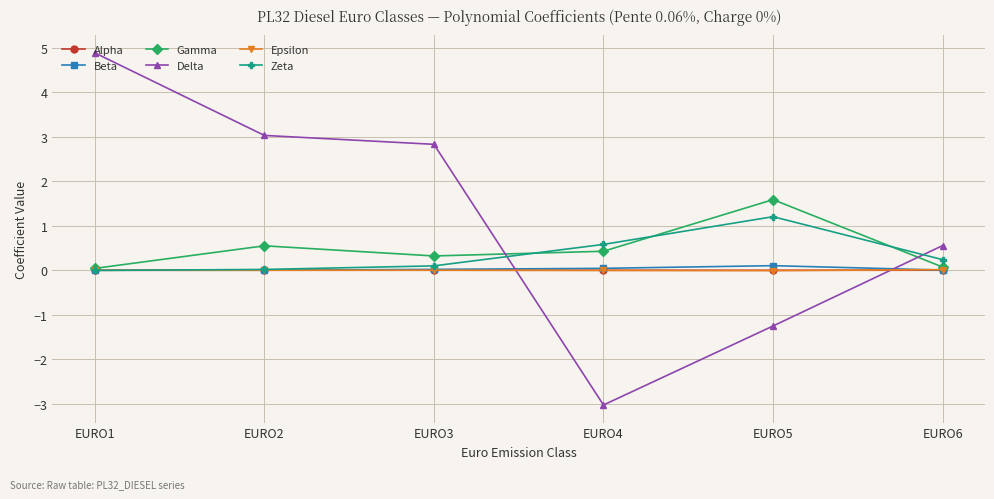

True or false: Delta has a value of 3.9 at EURO3.

False